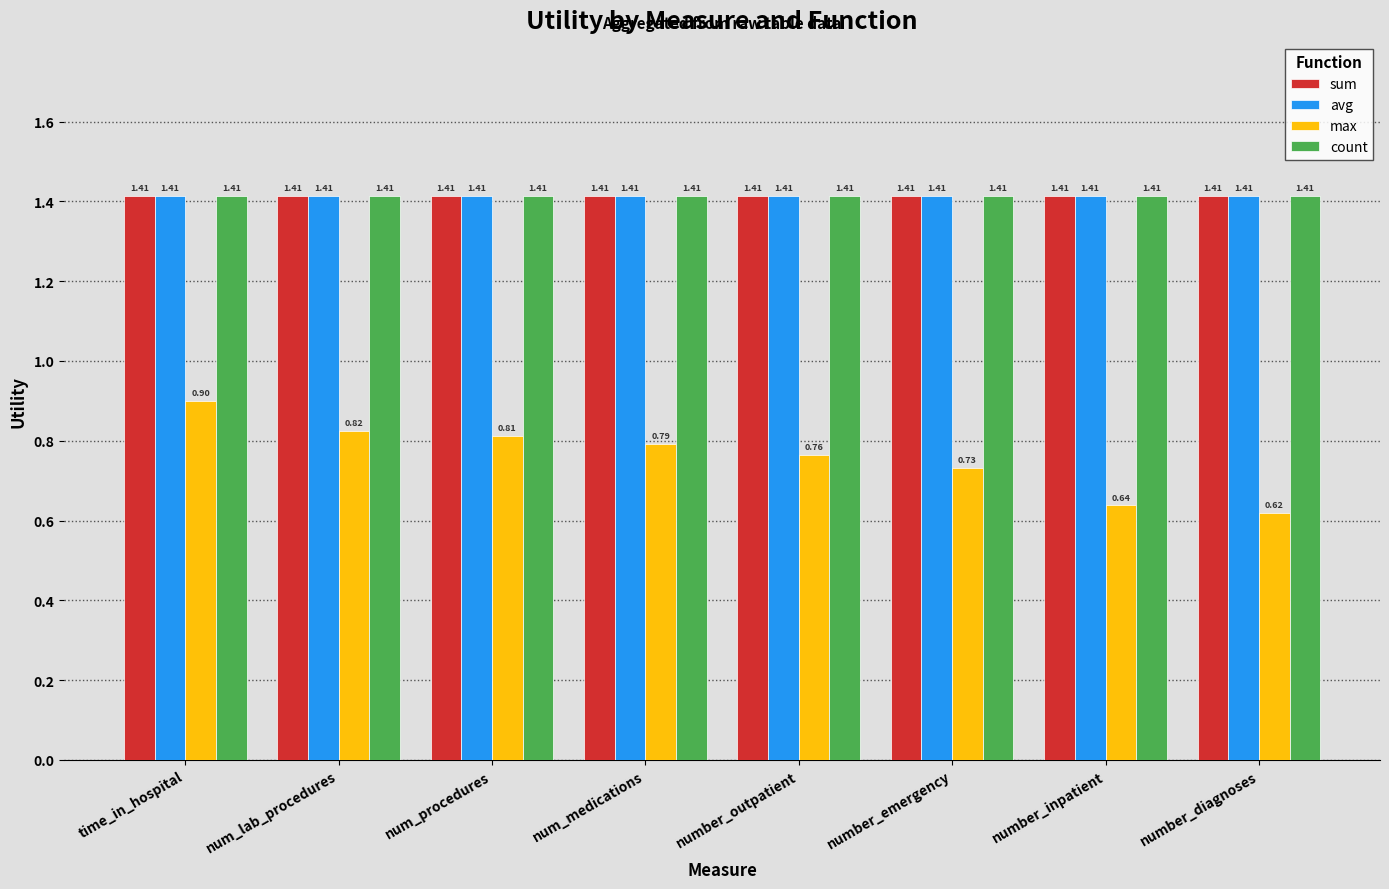

Between time_in_hospital and num_lab_procedures, which series saw the biggest shift?

max